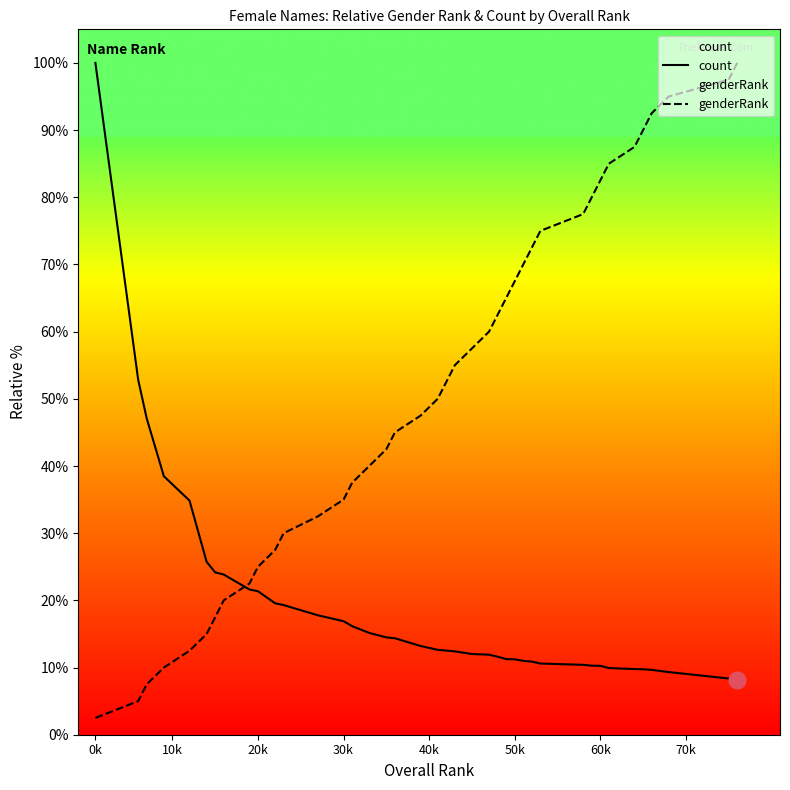

Which series has the widest spread of values?

genderRank